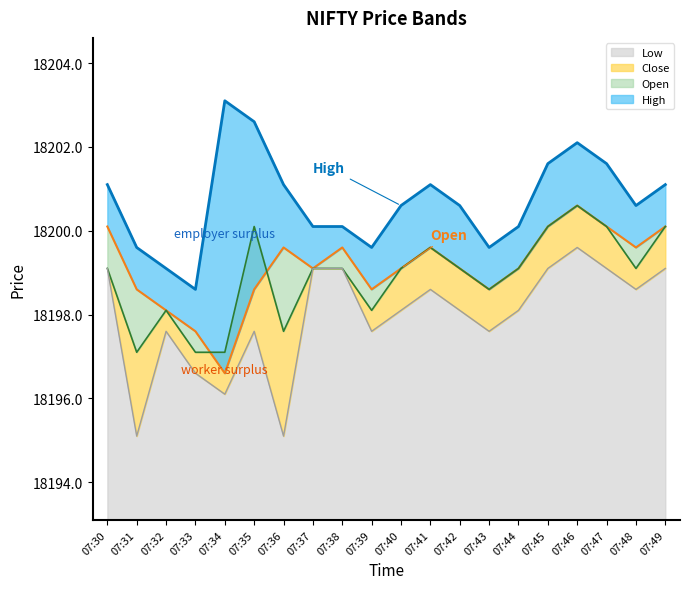

At which category does the chart reach its minimum across all series?

07:31